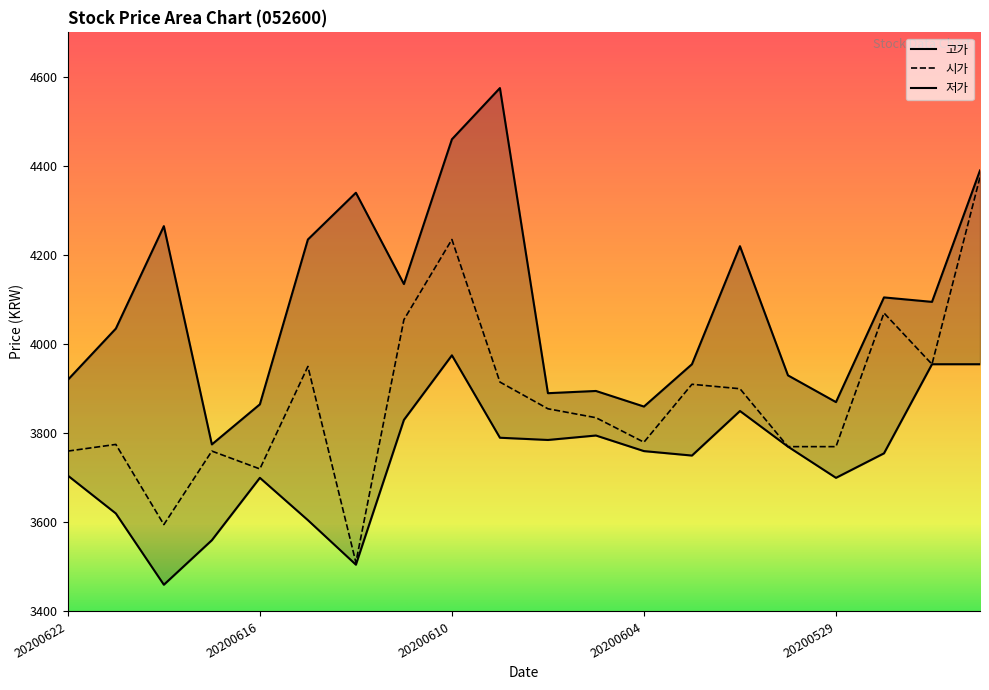

True or false: 고가 has more than 2 points higher than both neighbors.

True